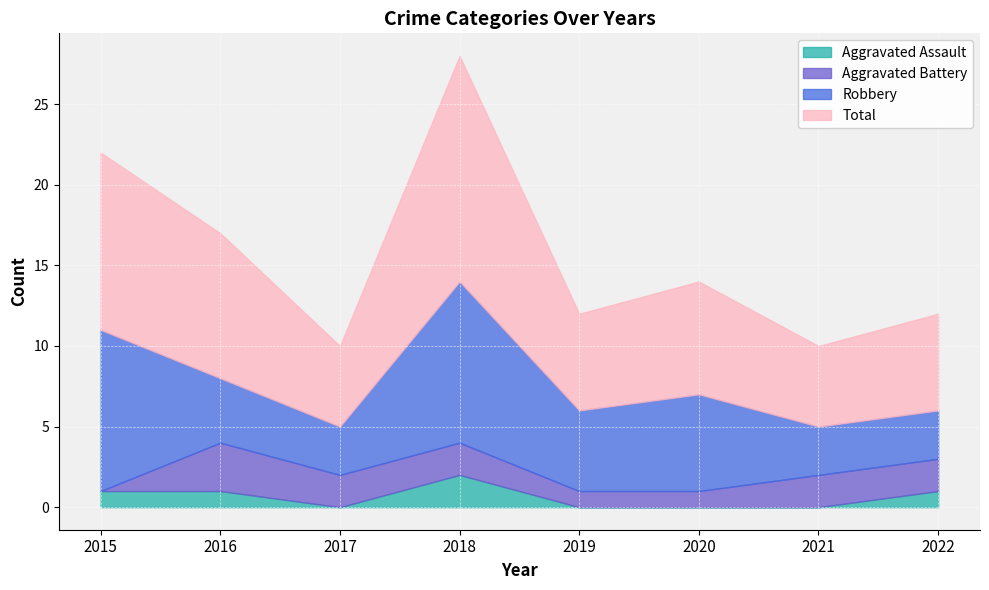

Read the Aggravated Battery value at 2017.

2